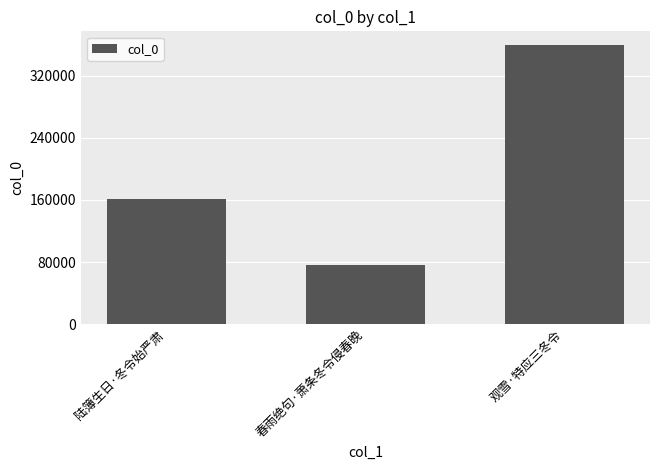

What is the label of the 2nd bar from the right?

春雨绝句·萧条冬令侵春晚